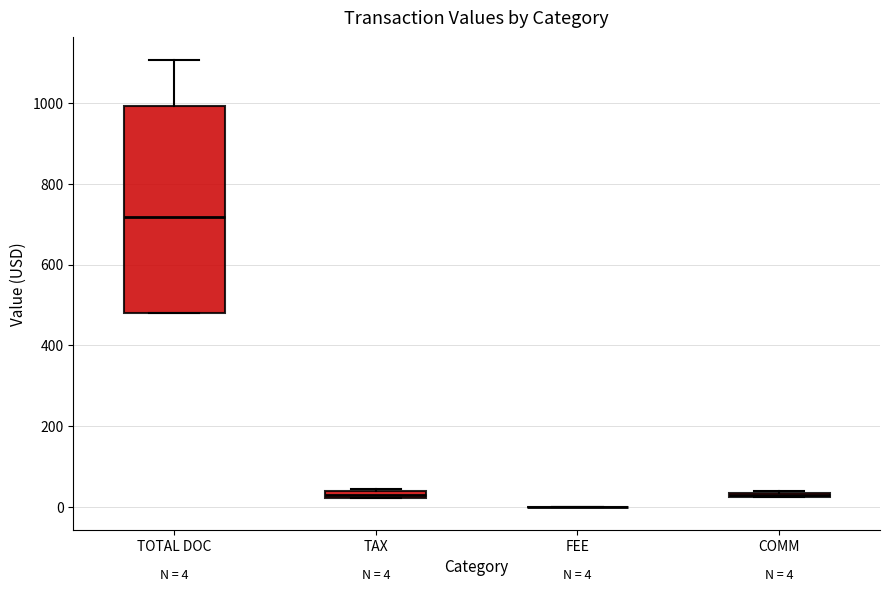

Comparing the boxes themselves (not the whiskers), which one is the tallest?

TOTAL DOC